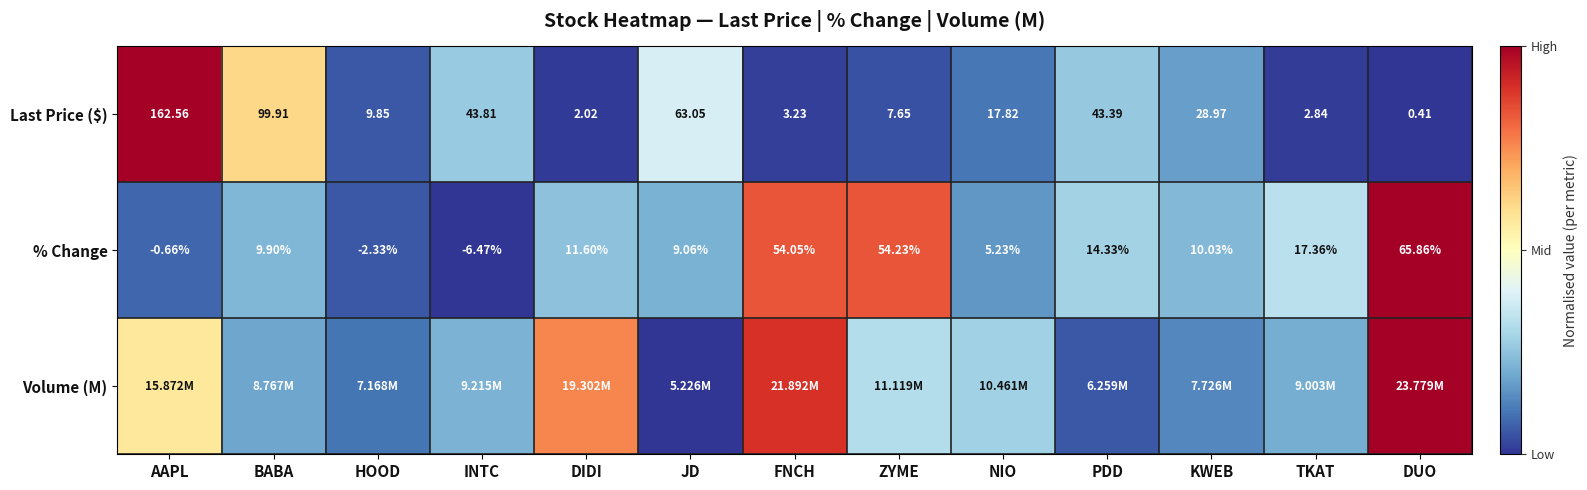

List the labels in order of Last Price ($) value, largest first.

AAPL, BABA, JD, INTC, PDD, KWEB, NIO, HOOD, ZYME, FNCH, TKAT, DIDI, DUO